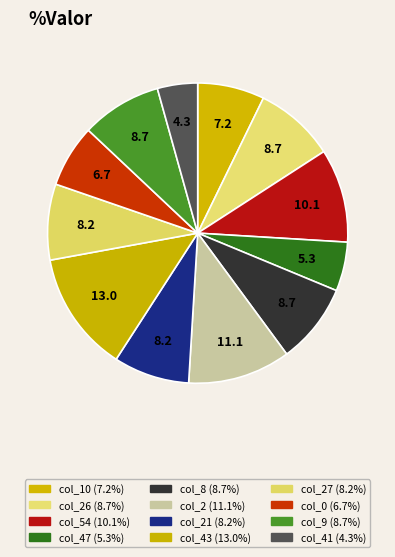

What is the smallest slice in the pie chart?

41